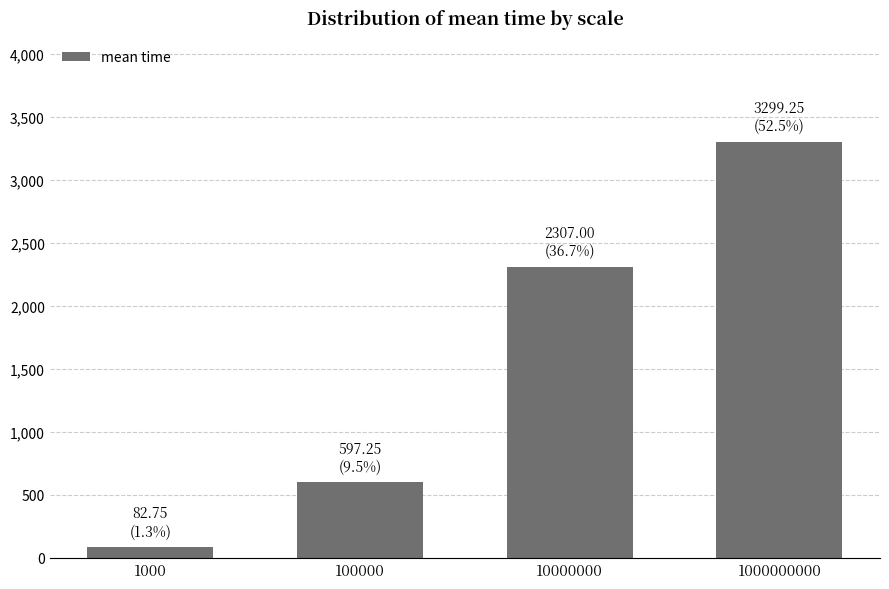

Rank the categories by value from lowest to highest.

1000, 100000, 10000000, 1000000000